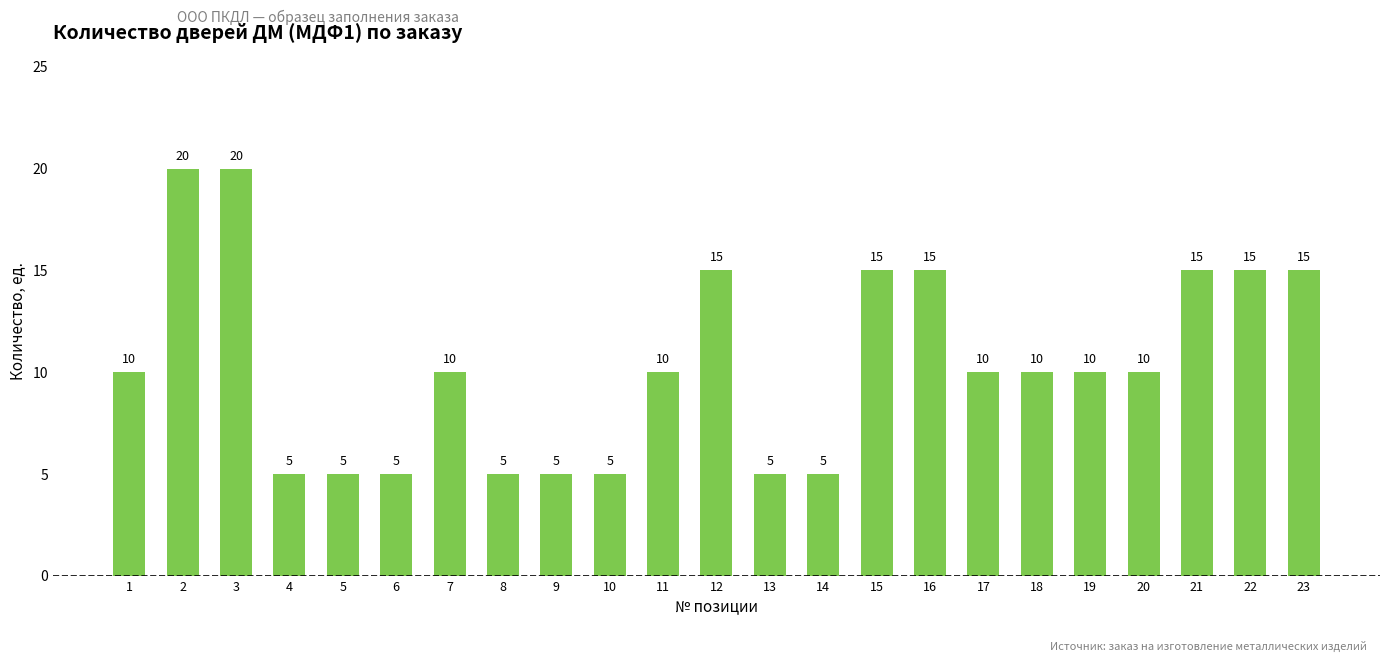

How many bars are there in total?

23